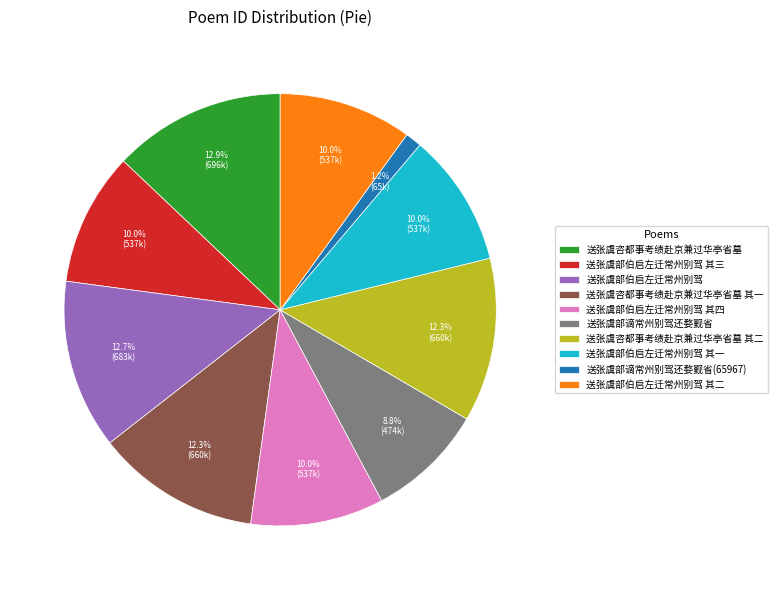

To the nearest percent, what percentage of the pie is 送张虞部伯启左迁常州别驾 其四?

10%